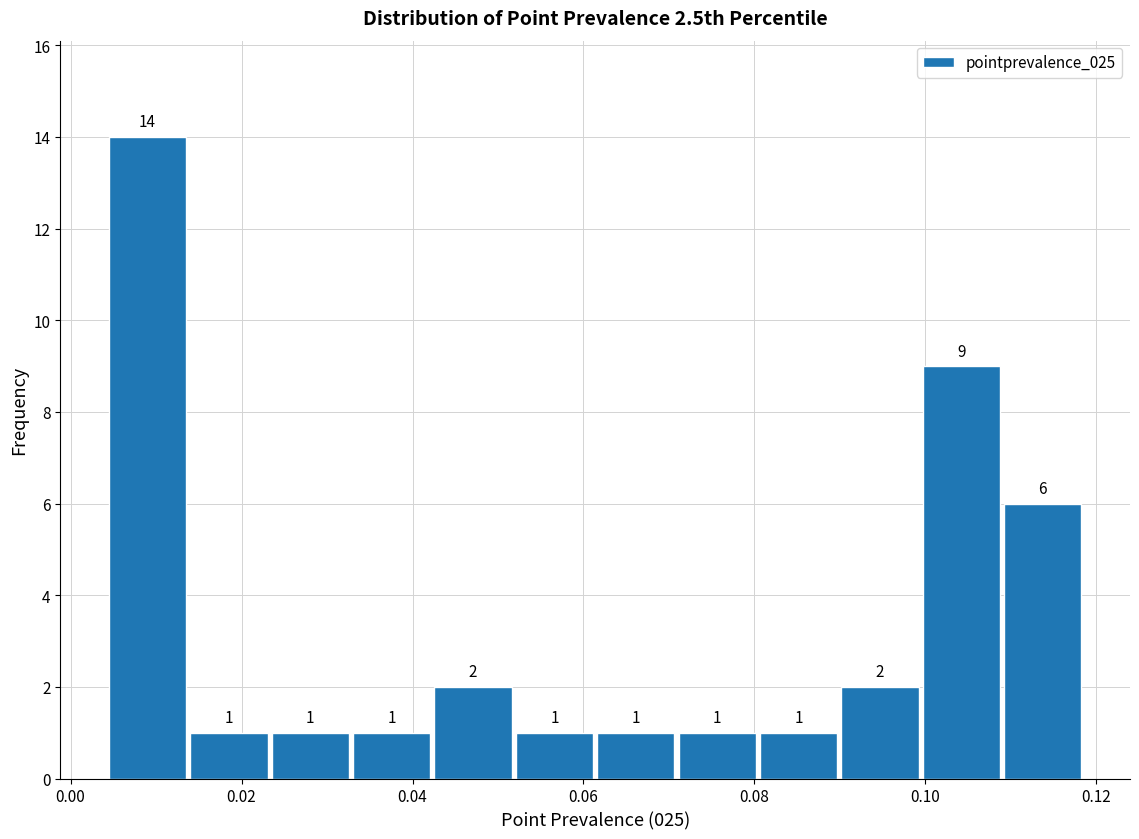

Over which range of the x-axis is the bar tallest?

0.004 to 0.014